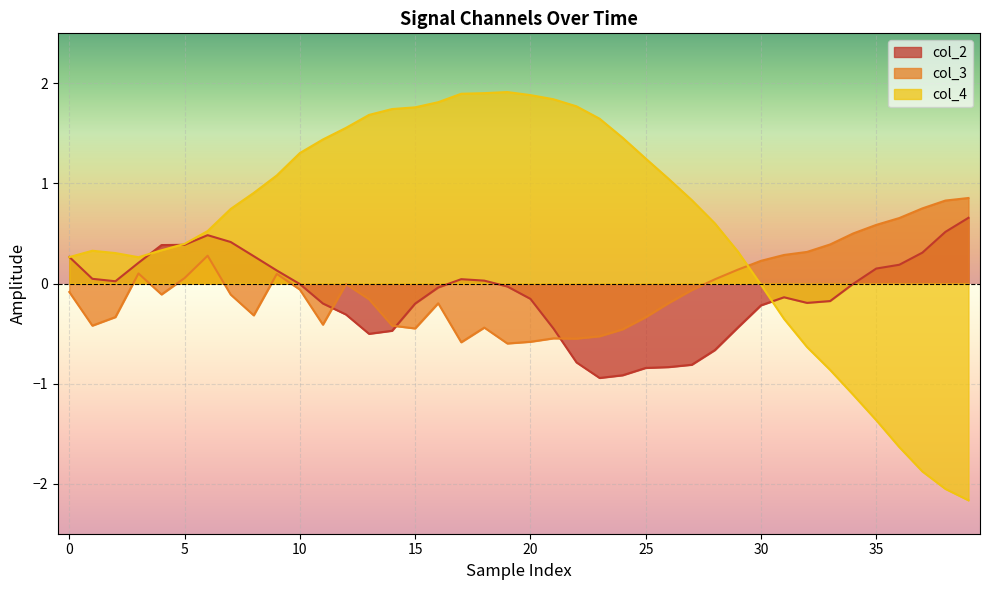

What is the difference between the second highest and second lowest values in the col_2 series?

1.4